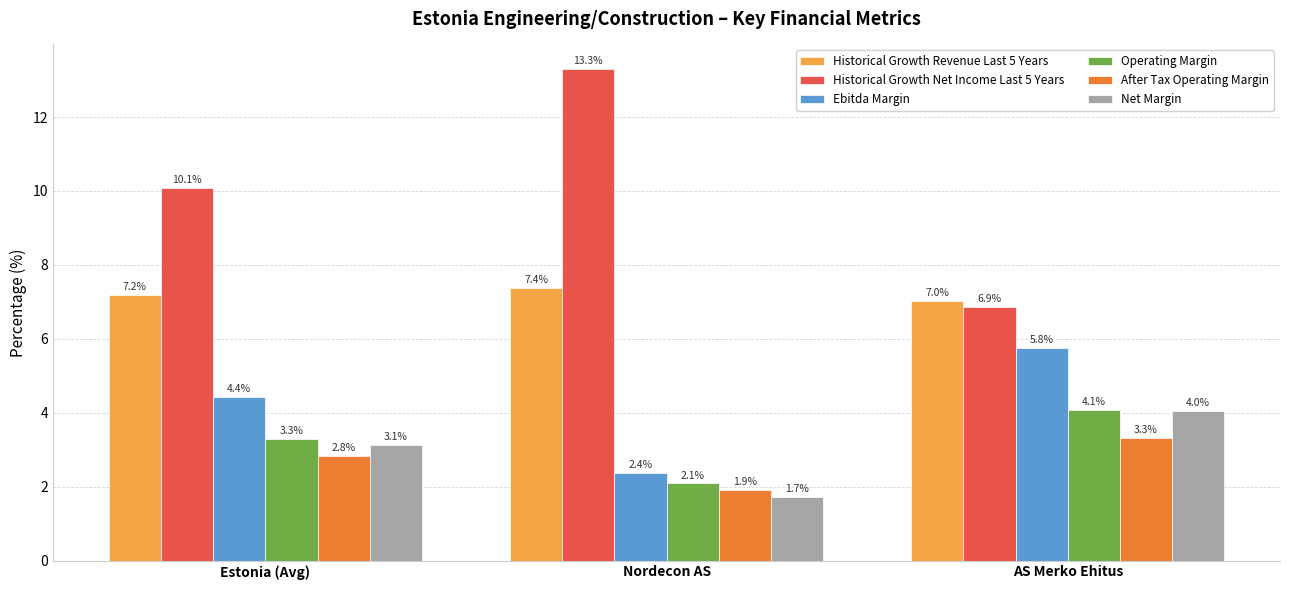

How many groups of bars are there?

3